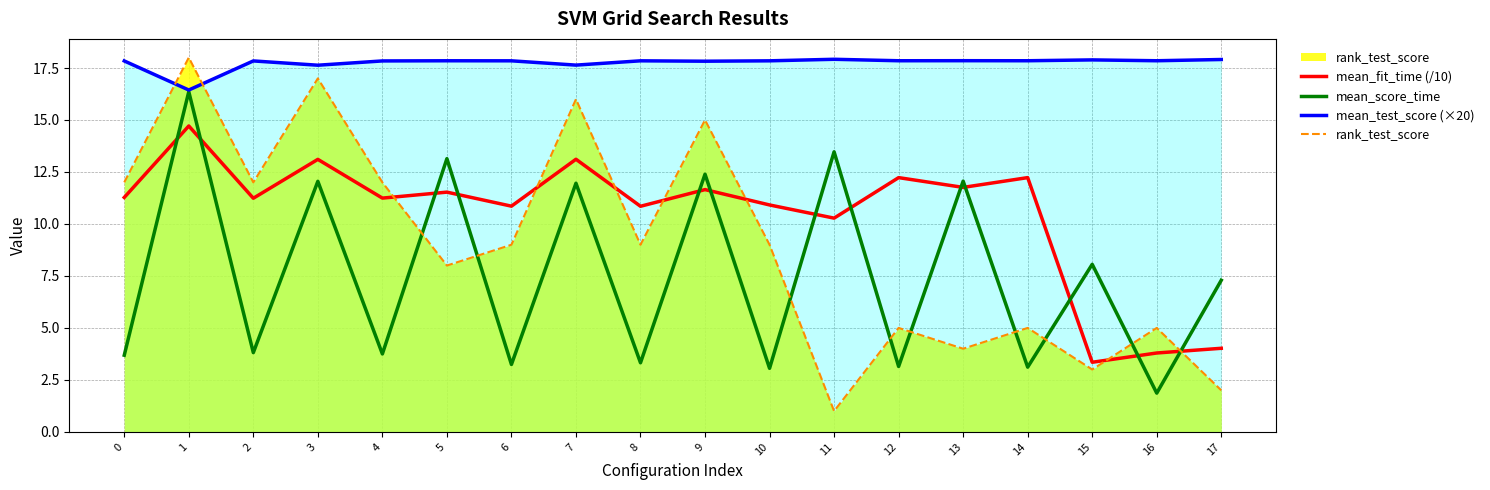

At which category is the sum across all series the highest?

1